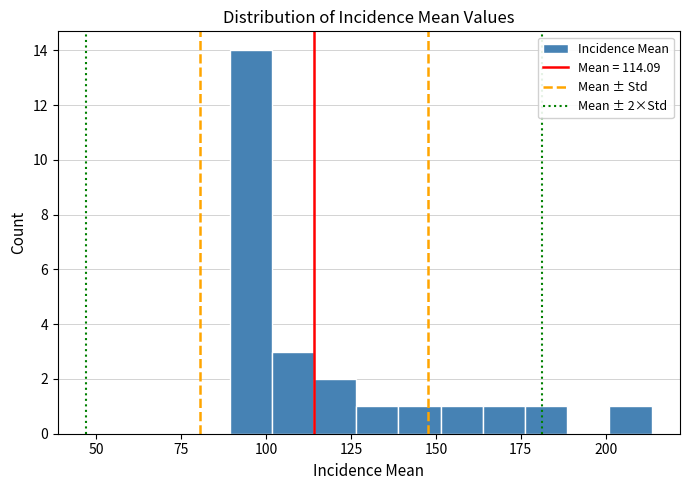

Read against the x-axis, roughly where is the centre of the tallest bar?

95